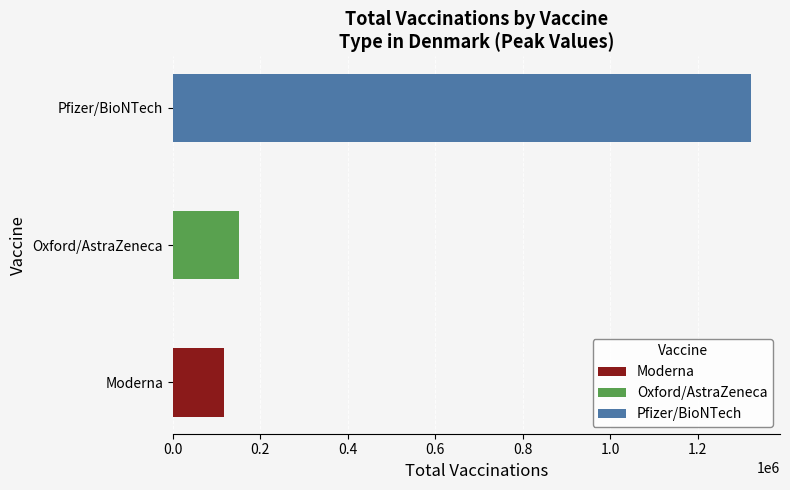

Count the number of data series in this chart.

3